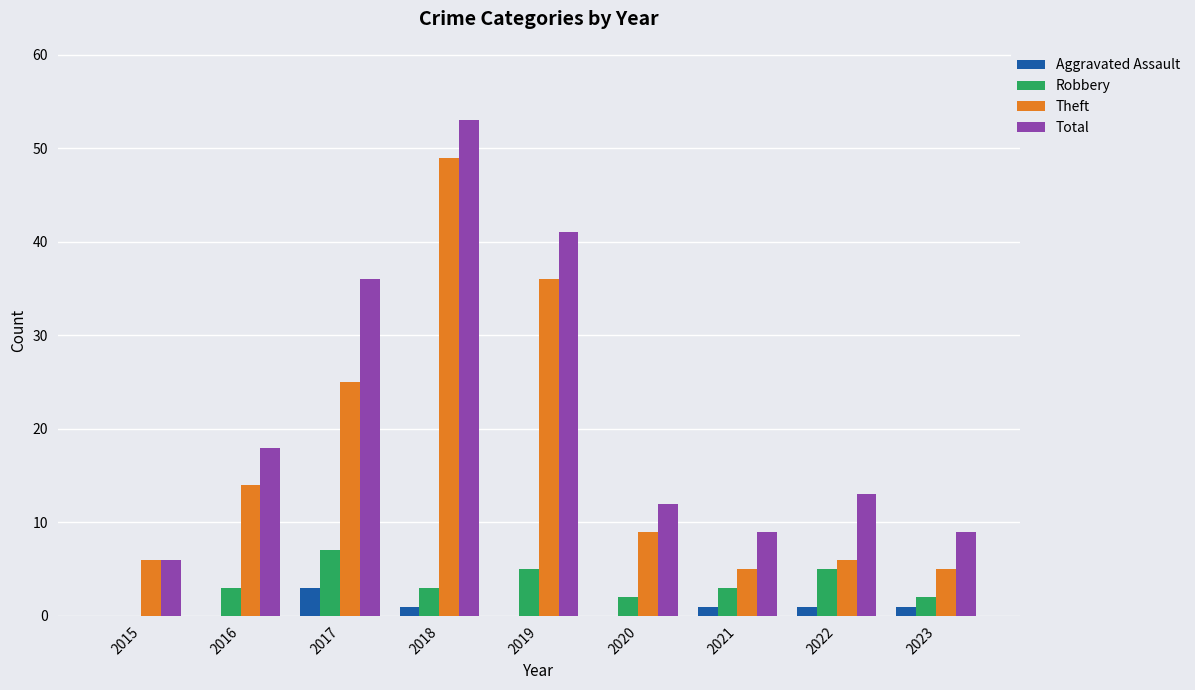

Which series has the widest spread of values?

Total